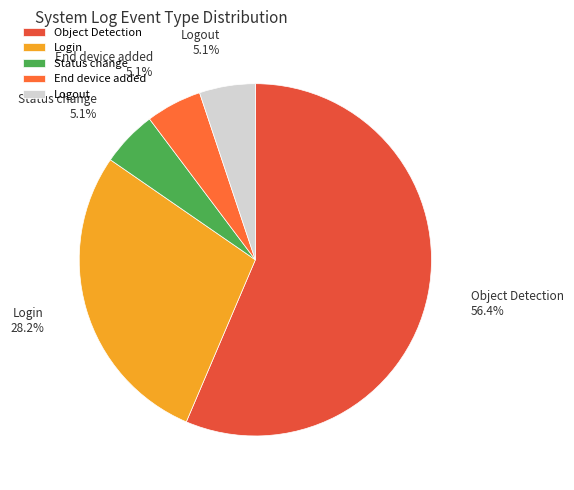

Which category accounts for the majority?

Object Detection